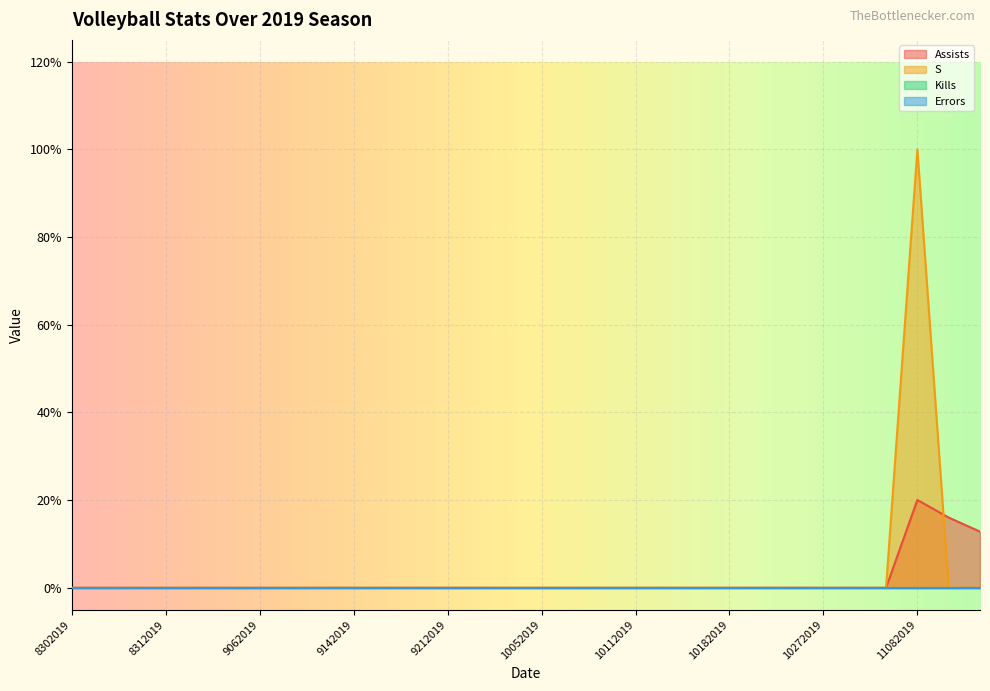

How many positive values does the Assists series have?

3